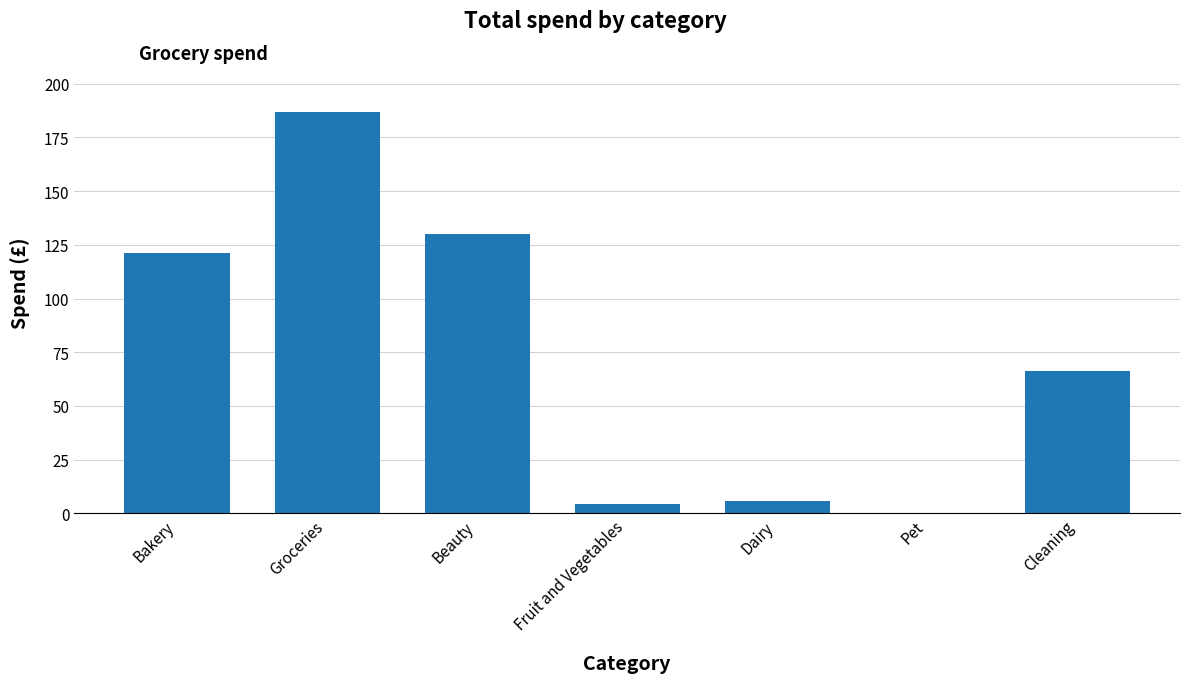

Is it true that the value at Dairy is 5.7?

True